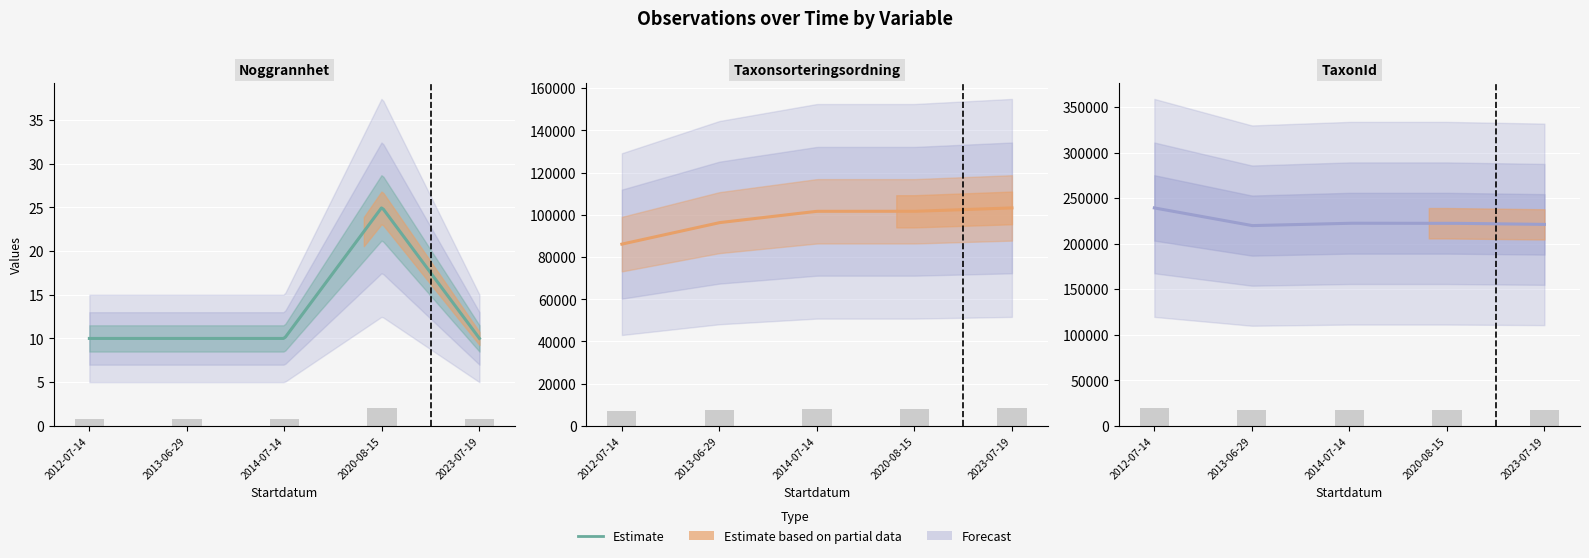

How many data points in TaxonId are above 17792?

3